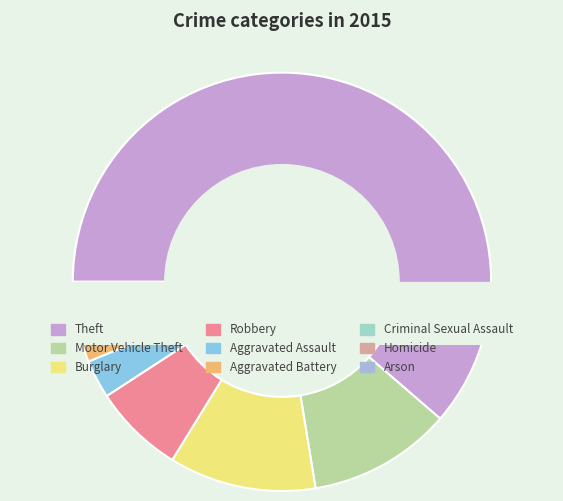

To the nearest percent, what is the difference between the Aggravated Battery and Motor Vehicle Theft slice percentages?

8%